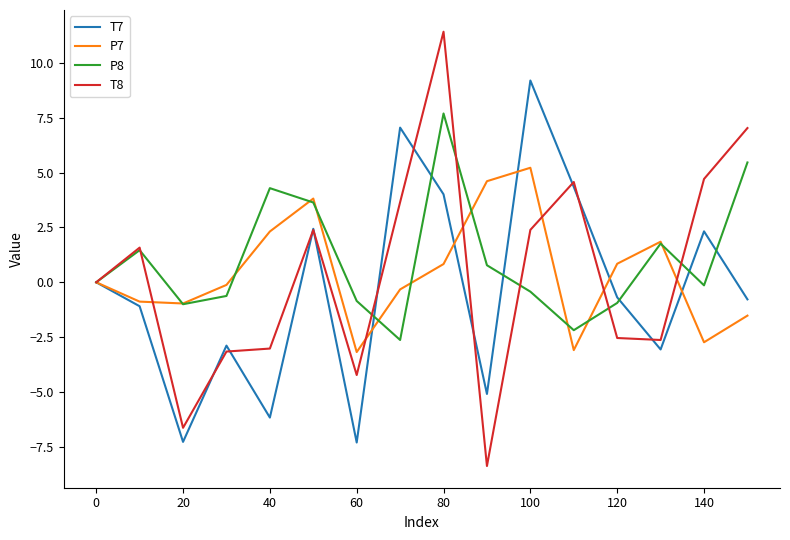

What is the lowest value of the P7 series?

-3.2